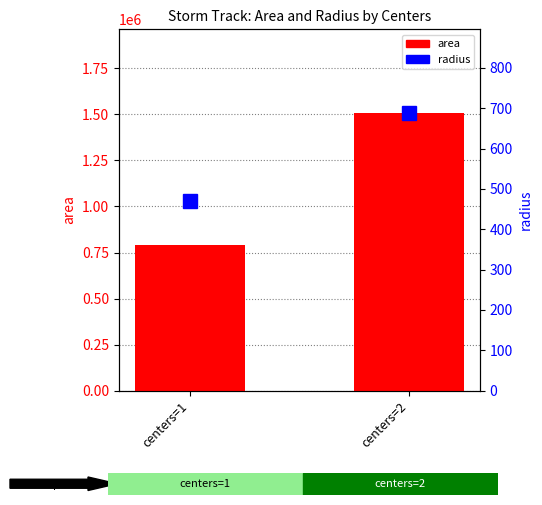

Which has a higher value, centers=1 or centers=2?

centers=2